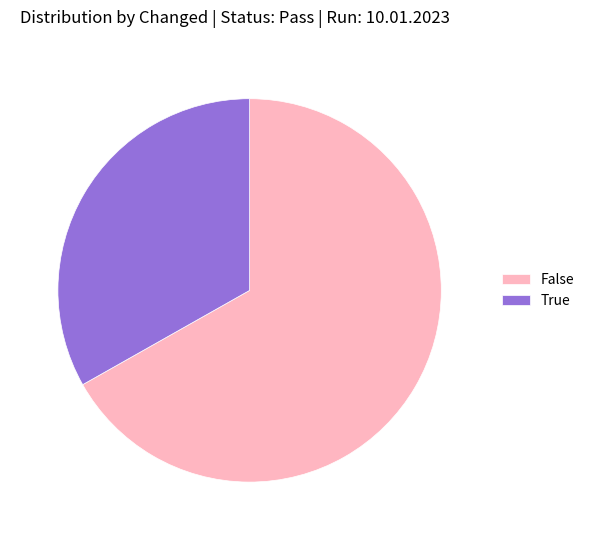

Is it true that True is 11% of the pie?

False